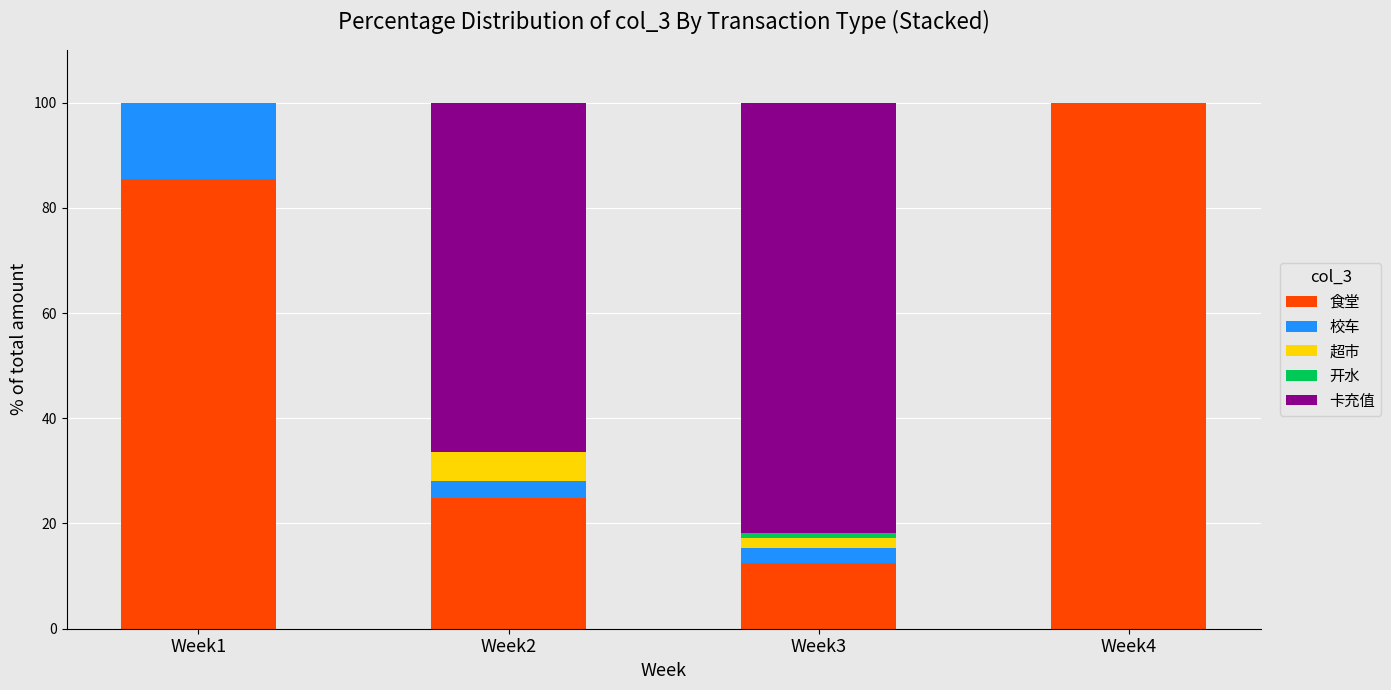

What is the total value across all series at Week4?

100.0